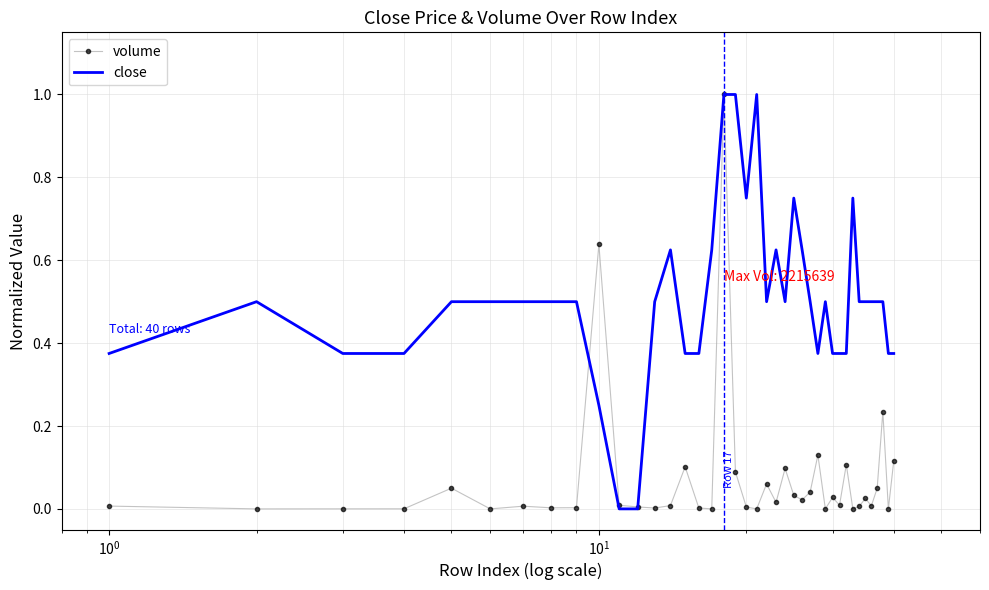

Which series has the largest total across all categories?

close